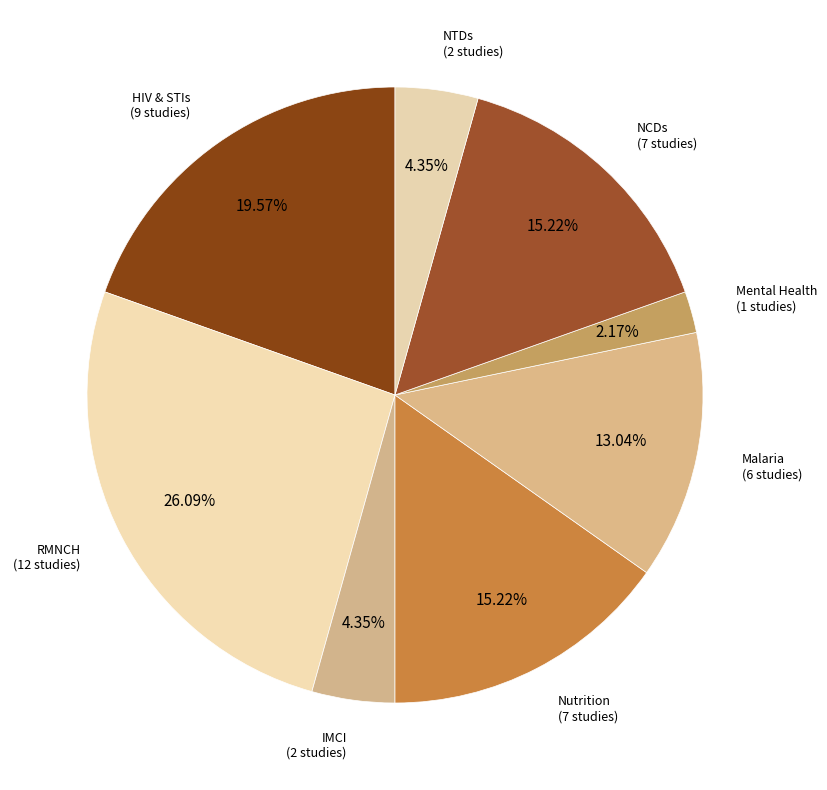

Does any single category account for the majority?

No